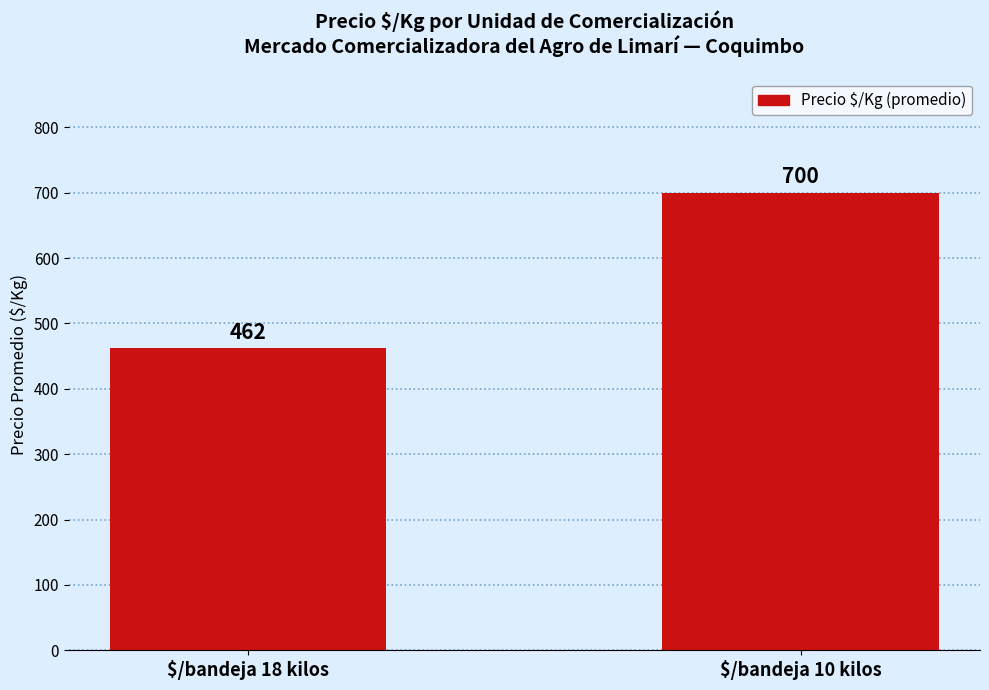

Count the number of data series in this chart.

1